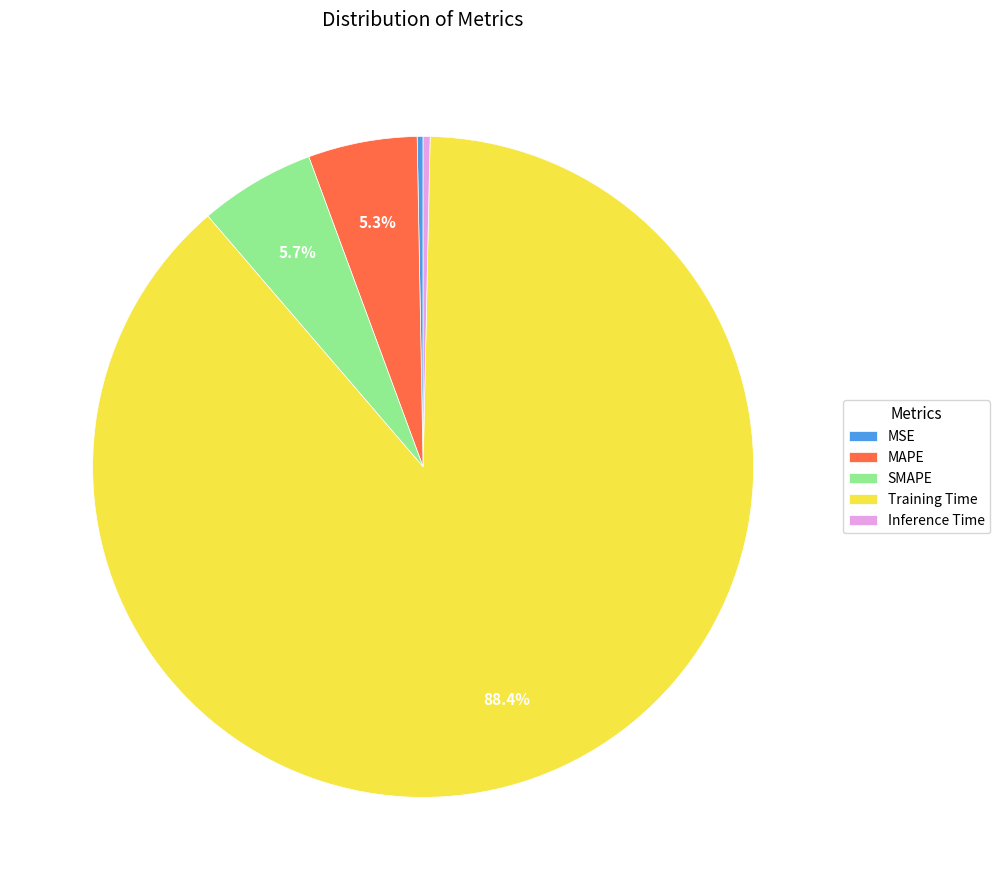

How many slices are in this pie chart?

5